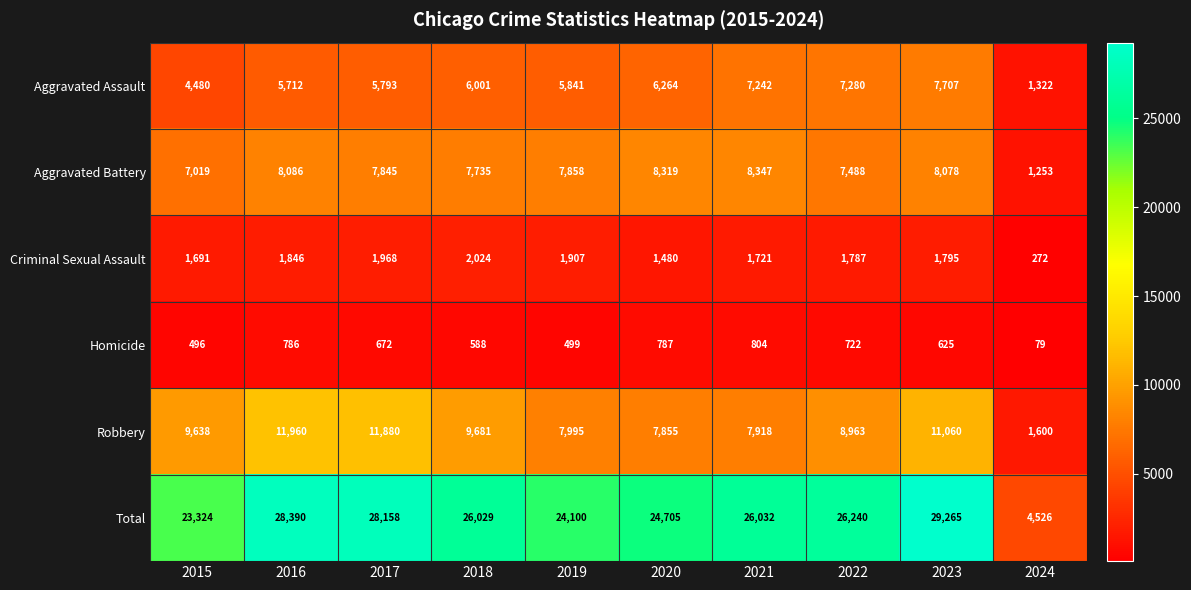

What is the approximate value of Total at 2022?

26240